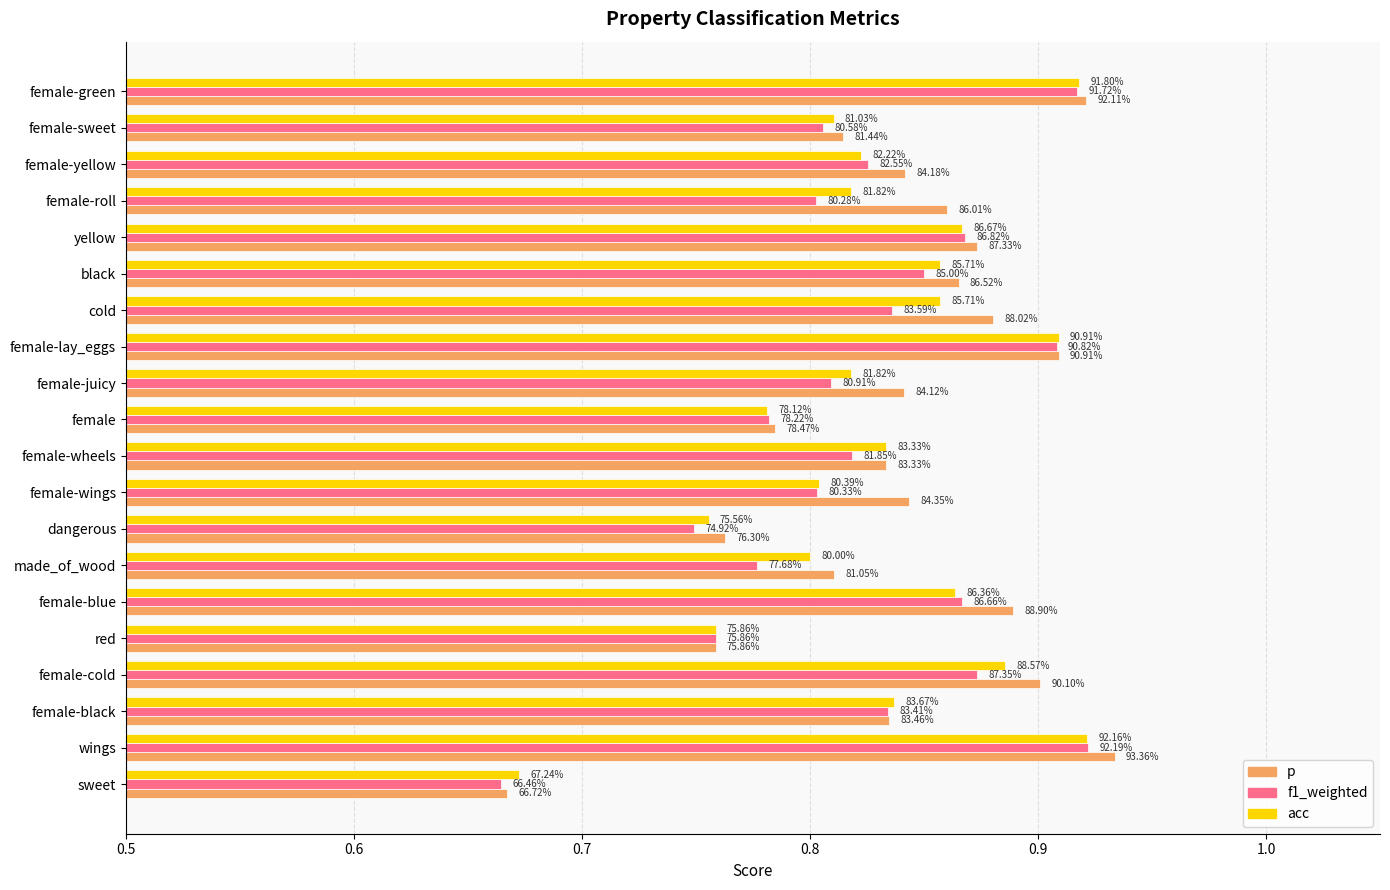

What is the greatest value displayed?

0.9